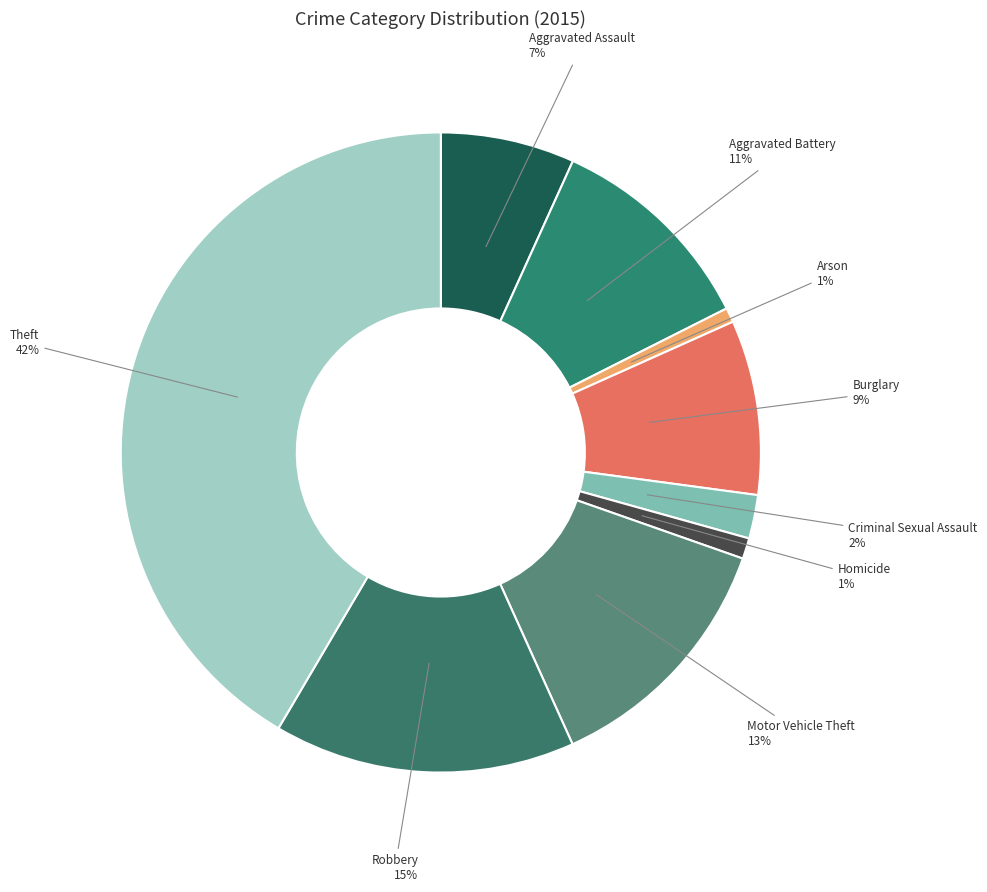

Approximately how many times larger is the value at Aggravated Assault compared to Burglary?

0.8